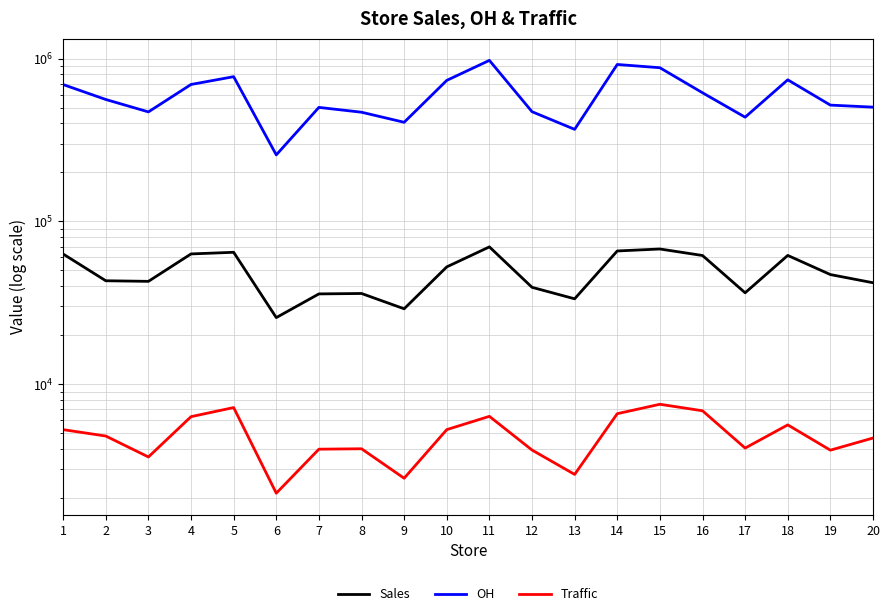

Count the number of categories in the chart.

20